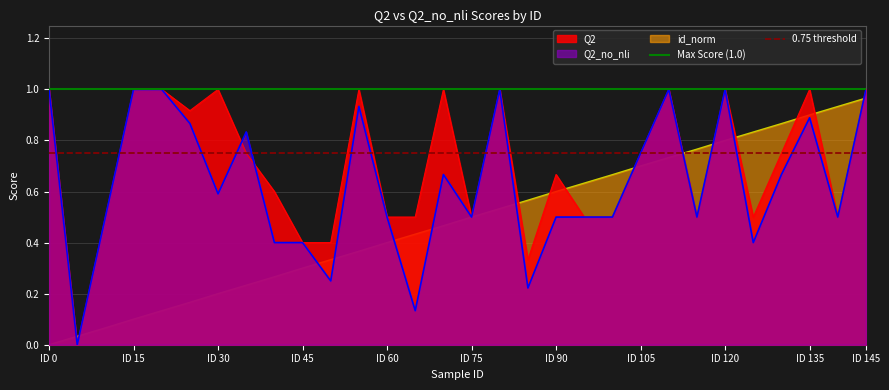

Is it true that Q2 equals 1.3 at ID 135?

False